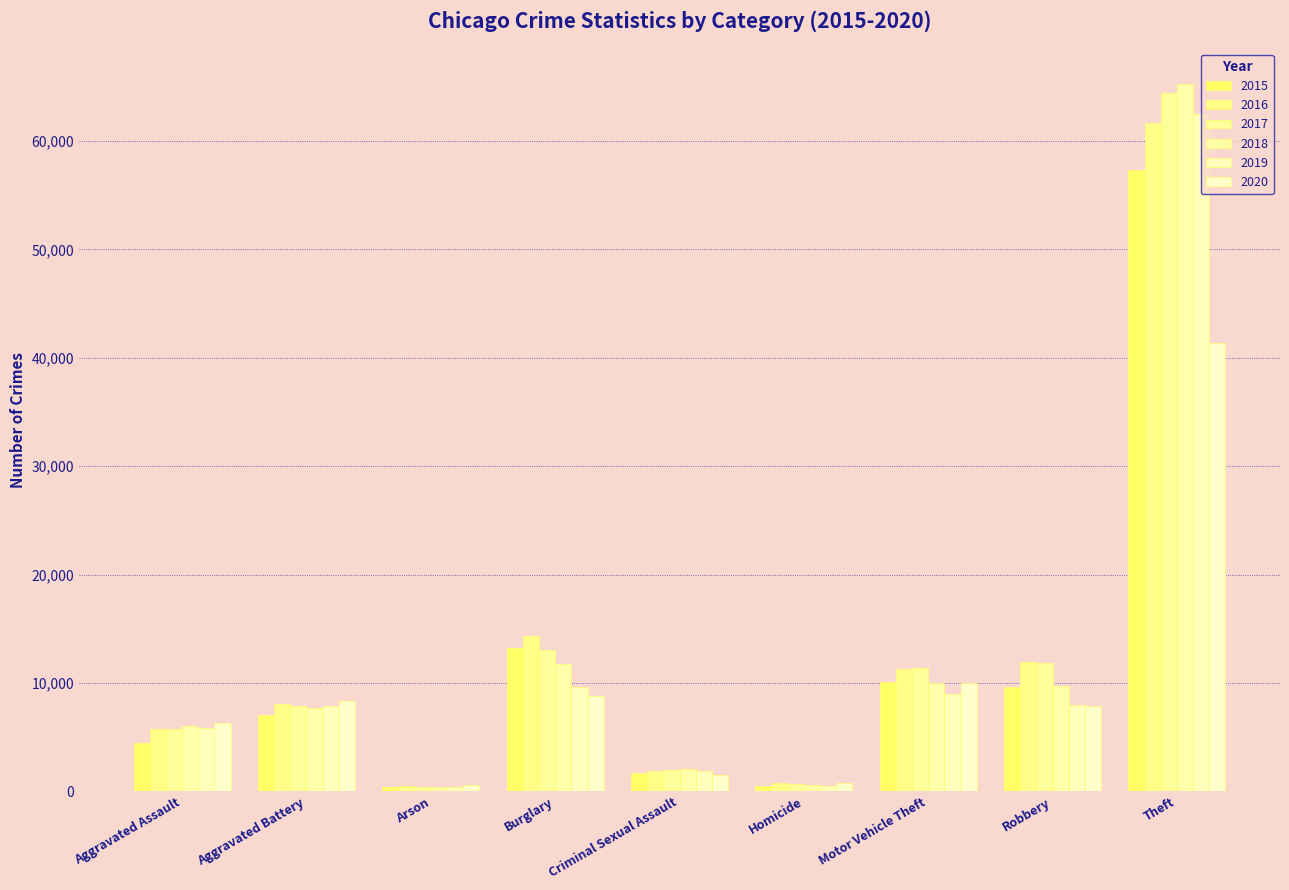

Reading left to right, what are all the values shown in this chart?

2015: Aggravated Assault=4480	Aggravated Battery=7019	Arson=448	Burglary=13184	Criminal Sexual Assault=1705	Homicide=496	Motor Vehicle Theft=10068	Robbery=9638	Theft=57352
2016: Aggravated Assault=5713	Aggravated Battery=8085	Arson=515	Burglary=14289	Criminal Sexual Assault=1856	Homicide=786	Motor Vehicle Theft=11285	Robbery=11960	Theft=61623
2017: Aggravated Assault=5793	Aggravated Battery=7845	Arson=444	Burglary=13001	Criminal Sexual Assault=1980	Homicide=672	Motor Vehicle Theft=11380	Robbery=11880	Theft=64386
2018: Aggravated Assault=6002	Aggravated Battery=7735	Arson=373	Burglary=11747	Criminal Sexual Assault=2043	Homicide=588	Motor Vehicle Theft=9985	Robbery=9681	Theft=65290
2019: Aggravated Assault=5841	Aggravated Battery=7858	Arson=376	Burglary=9638	Criminal Sexual Assault=1920	Homicide=499	Motor Vehicle Theft=8978	Robbery=7995	Theft=62497
2020: Aggravated Assault=6265	Aggravated Battery=8321	Arson=588	Burglary=8758	Criminal Sexual Assault=1494	Homicide=787	Motor Vehicle Theft=9959	Robbery=7855	Theft=41343